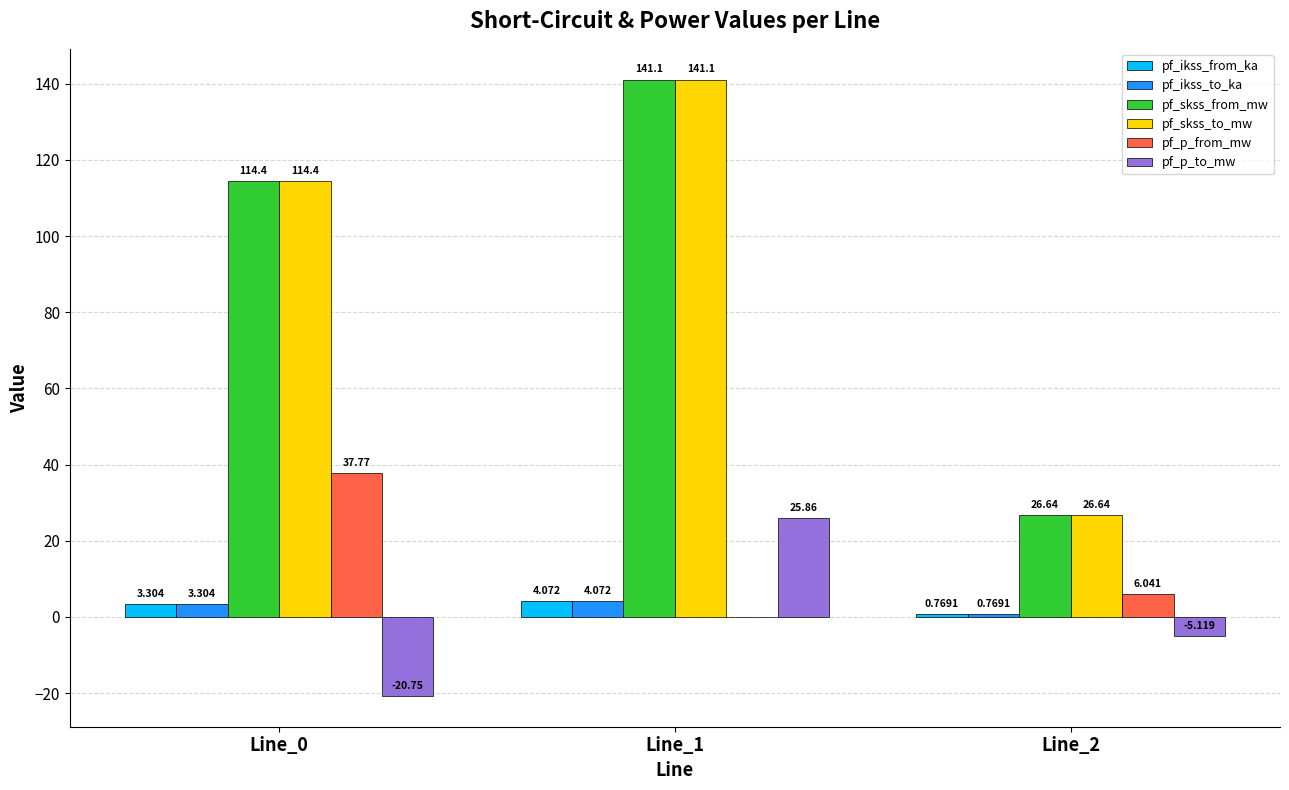

Is the value of pf_ikss_to_ka at Line_0 greater than the value of pf_ikss_from_ka at Line_2?

Yes